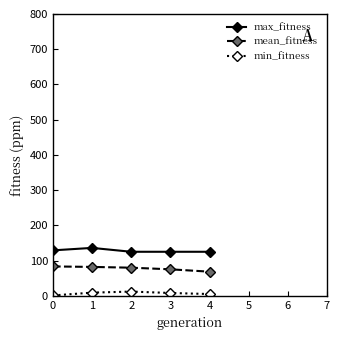

How many series are shown in this chart?

3